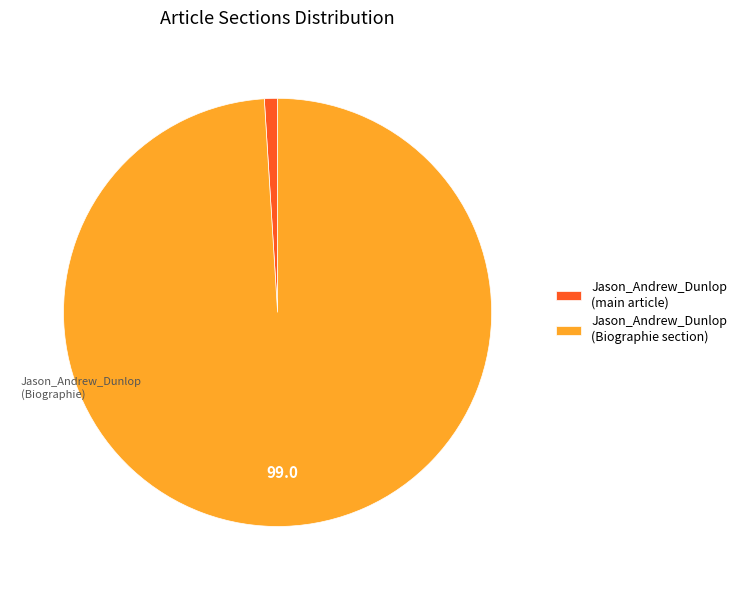

Rank the categories by value from lowest to highest.

Jason_Andrew_Dunlop (main article), Jason_Andrew_Dunlop (Biographie section)